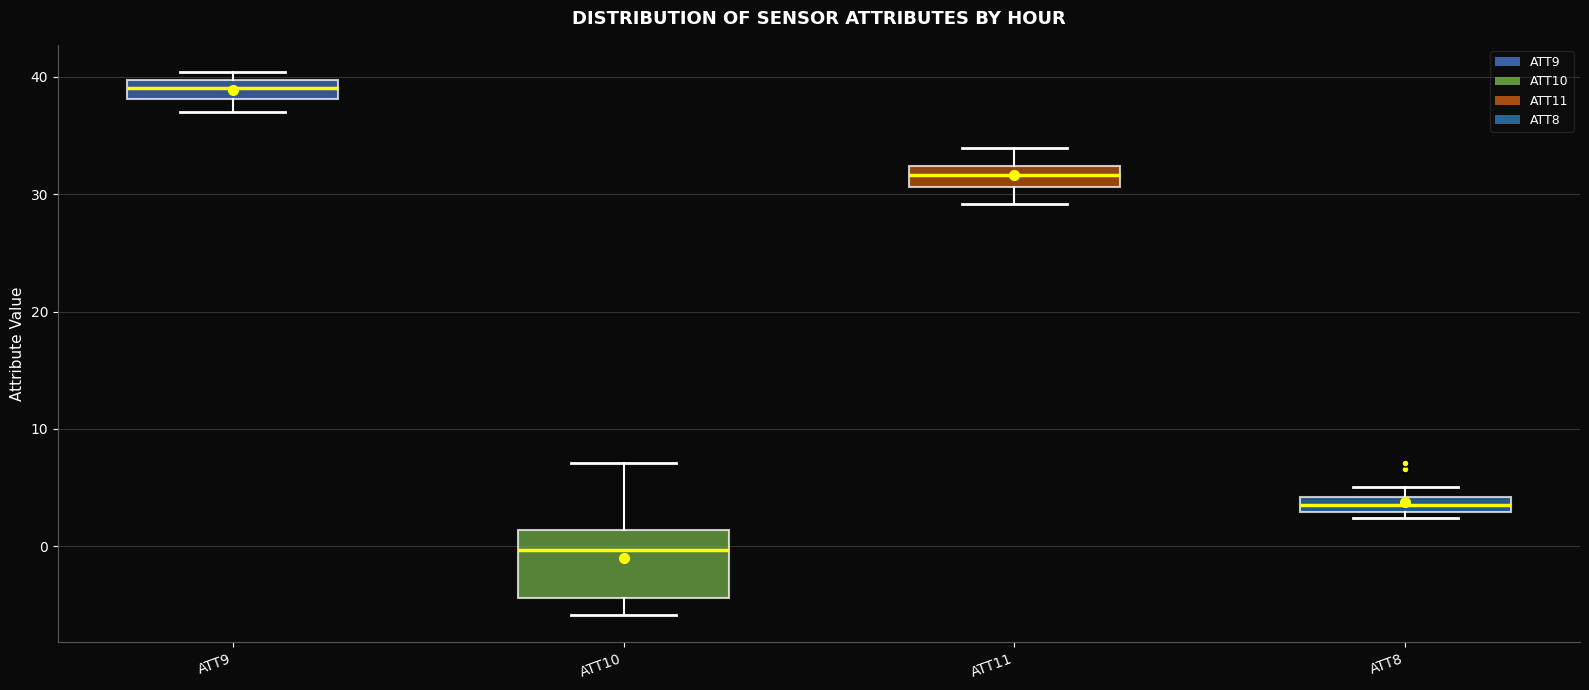

Which box's median line is the highest?

ATT9